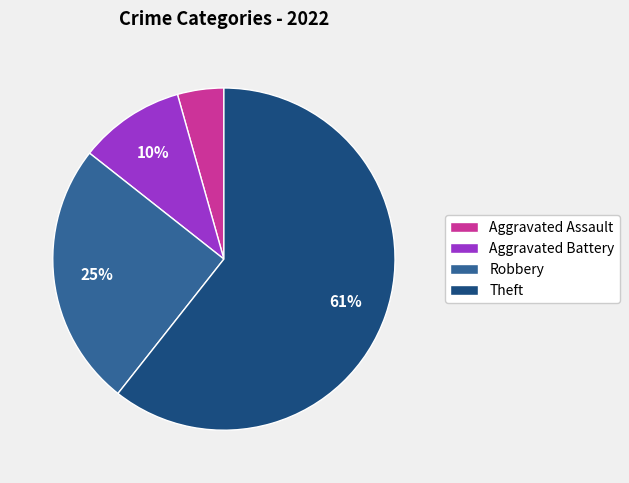

Which has a higher value, Aggravated Assault or Theft?

Theft